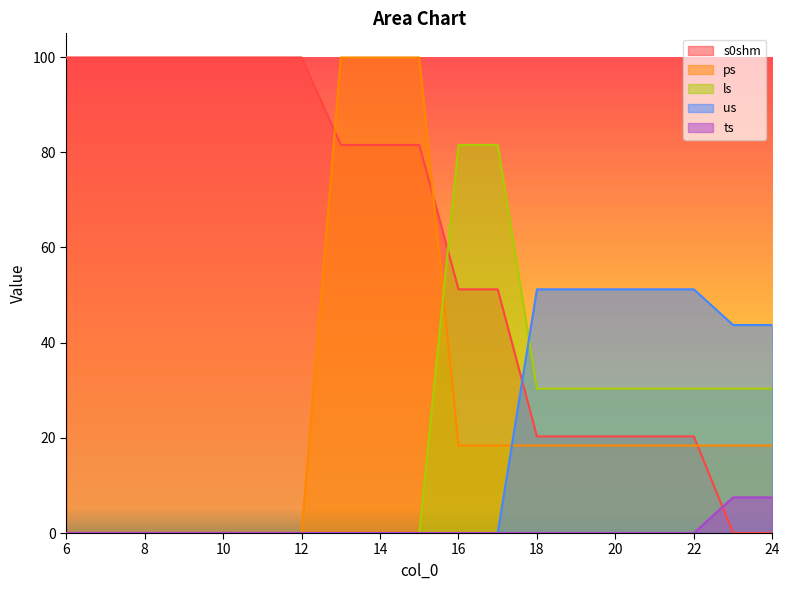

Reading left to right, what are all the values shown in this chart?

s0shm: 6.0=99.9	7.0=99.9	8.0=99.9	9.0=99.9	10.0=99.9	11.0=99.9	12.0=99.9	13.0=81.5	14.0=81.5	15.0=81.5	16.0=51.2	17.0=51.2	18.0=20.3	19.0=20.3	20.0=20.3	21.0=20.3	22.0=20.3	23.0=0.0	24.0=0.0
ps: 6.0=0.0	7.0=0.0	8.0=0.0	9.0=0.0	10.0=0.0	11.0=0.0	12.0=0.0	13.0=99.9	14.0=99.9	15.0=99.9	16.0=18.4	17.0=18.4	18.0=18.4	19.0=18.4	20.0=18.4	21.0=18.4	22.0=18.4	23.0=18.4	24.0=18.4
ls: 6.0=0.0	7.0=0.0	8.0=0.0	9.0=0.0	10.0=0.0	11.0=0.0	12.0=0.0	13.0=0.0	14.0=0.0	15.0=0.0	16.0=81.5	17.0=81.5	18.0=30.3	19.0=30.3	20.0=30.3	21.0=30.3	22.0=30.3	23.0=30.3	24.0=30.3
us: 6.0=0.0	7.0=0.0	8.0=0.0	9.0=0.0	10.0=0.0	11.0=0.0	12.0=0.0	13.0=0.0	14.0=0.0	15.0=0.0	16.0=0.0	17.0=0.0	18.0=51.2	19.0=51.2	20.0=51.2	21.0=51.2	22.0=51.2	23.0=43.7	24.0=43.7
ts: 6.0=0.0	7.0=0.0	8.0=0.0	9.0=0.0	10.0=0.0	11.0=0.0	12.0=0.0	13.0=0.0	14.0=0.0	15.0=0.0	16.0=0.0	17.0=0.0	18.0=0.0	19.0=0.0	20.0=0.0	21.0=0.0	22.0=0.0	23.0=7.5	24.0=7.5